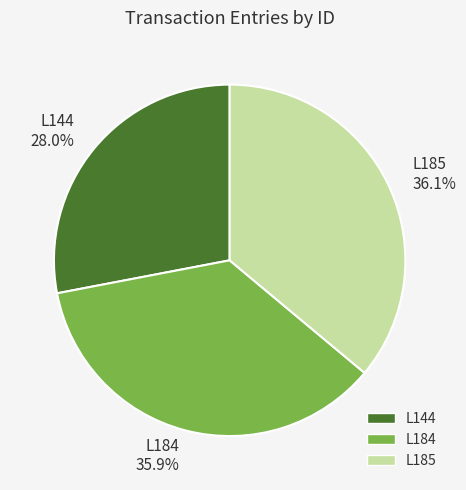

What is the ratio of the value at L184 to the value at L144?

1.3